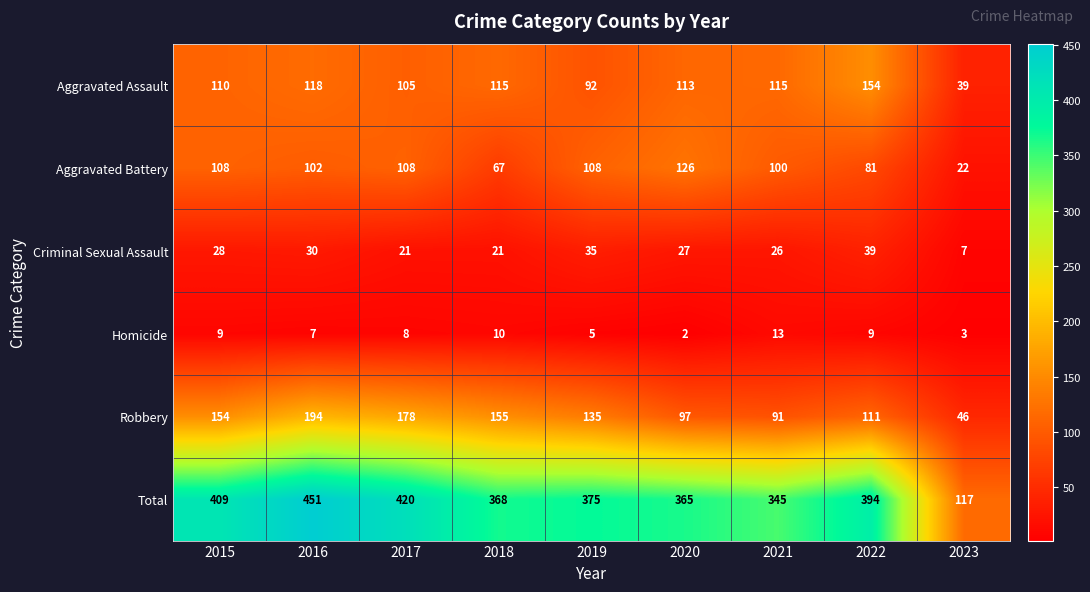

At how many categories does at least one series exceed 68?

9